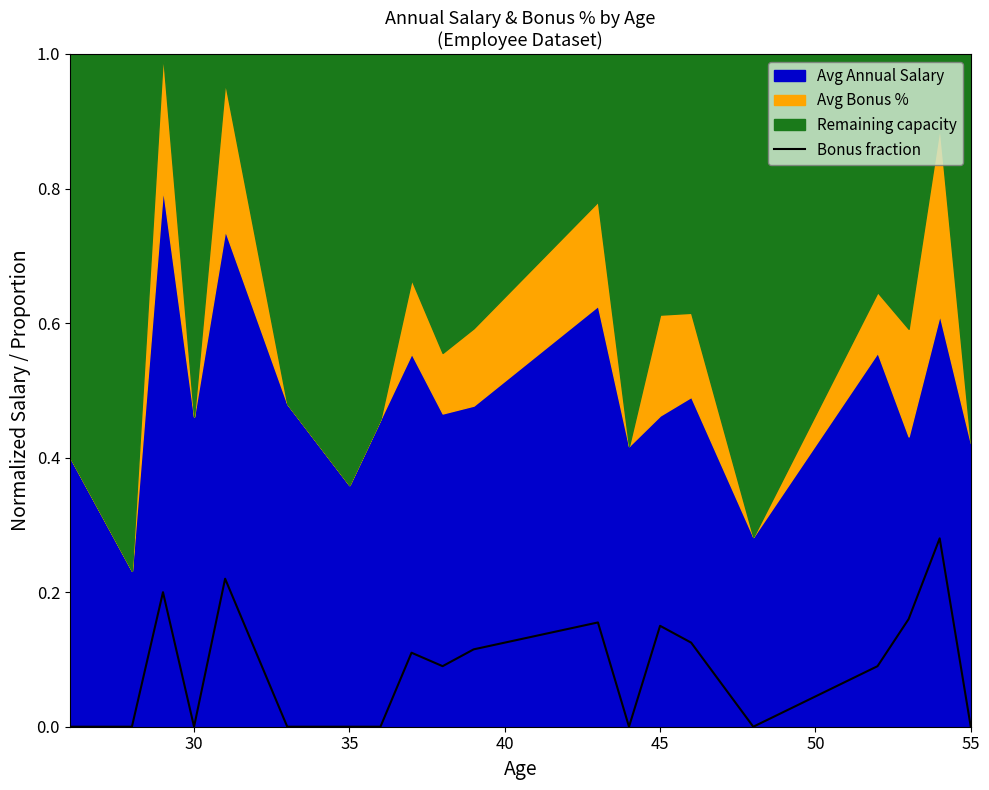

The value of Bonus fraction at 55 is 0.1. True or false?

False